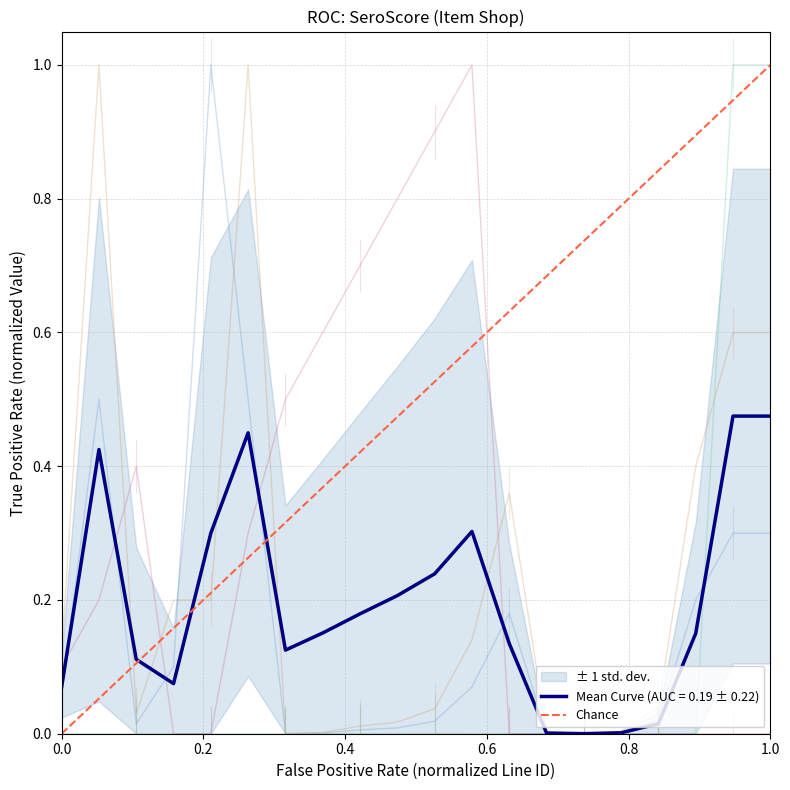

What is the change in value from 0.0 to 1.0?

+1